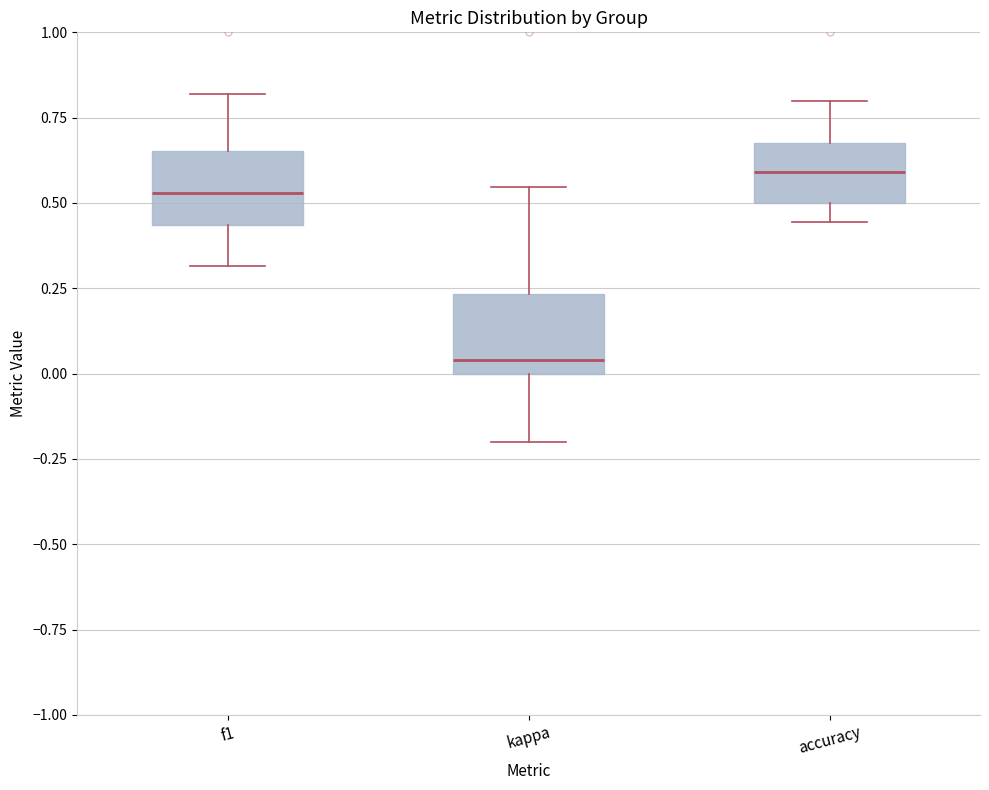

Where does the median line of the box for kappa sit on the y-axis? The values are not printed on the chart, so give them approximately, as read against the axis.

0.05